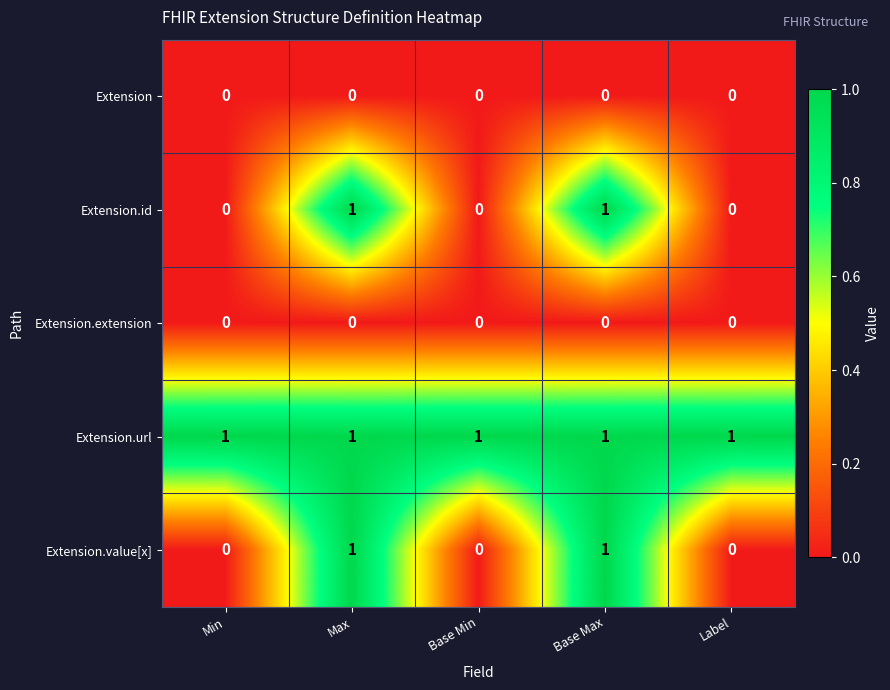

True or false: Extension.url has a value of 1 at Label.

True